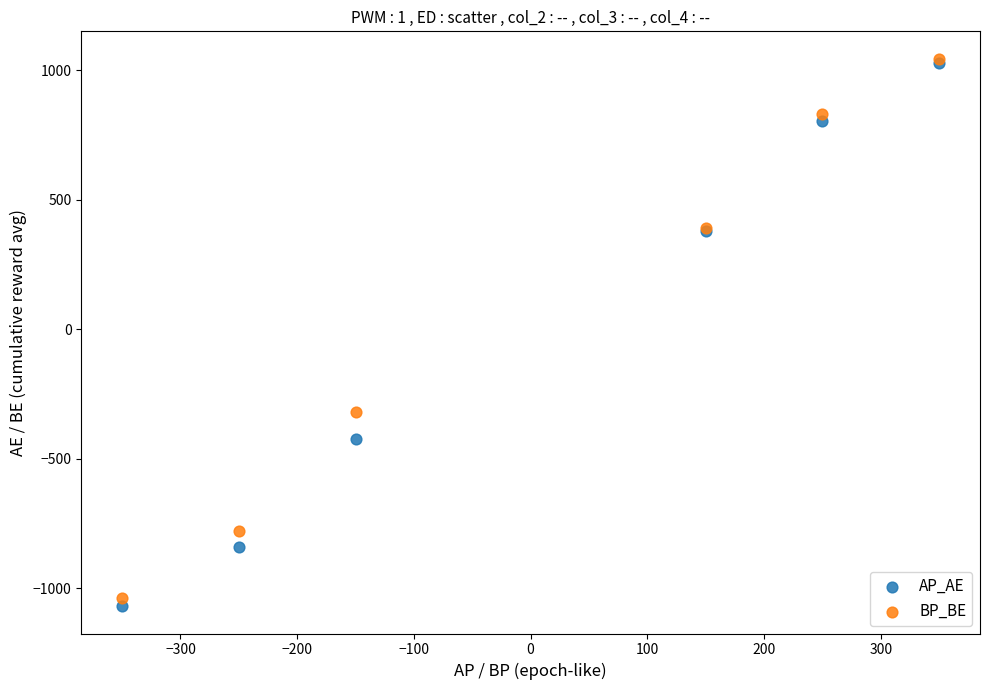

What are all the series names shown in the legend?

AP_AE, BP_BE